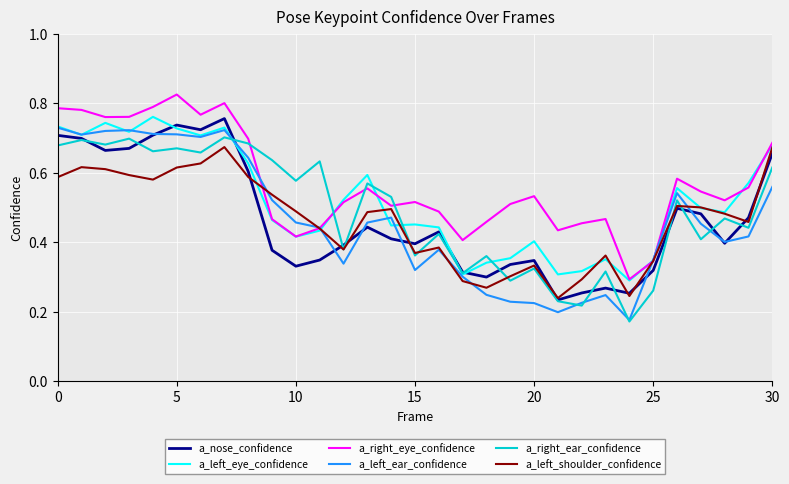

What are all the series names shown in the legend?

a_nose_confidence, a_left_eye_confidence, a_right_eye_confidence, a_left_ear_confidence, a_right_ear_confidence, a_left_shoulder_confidence